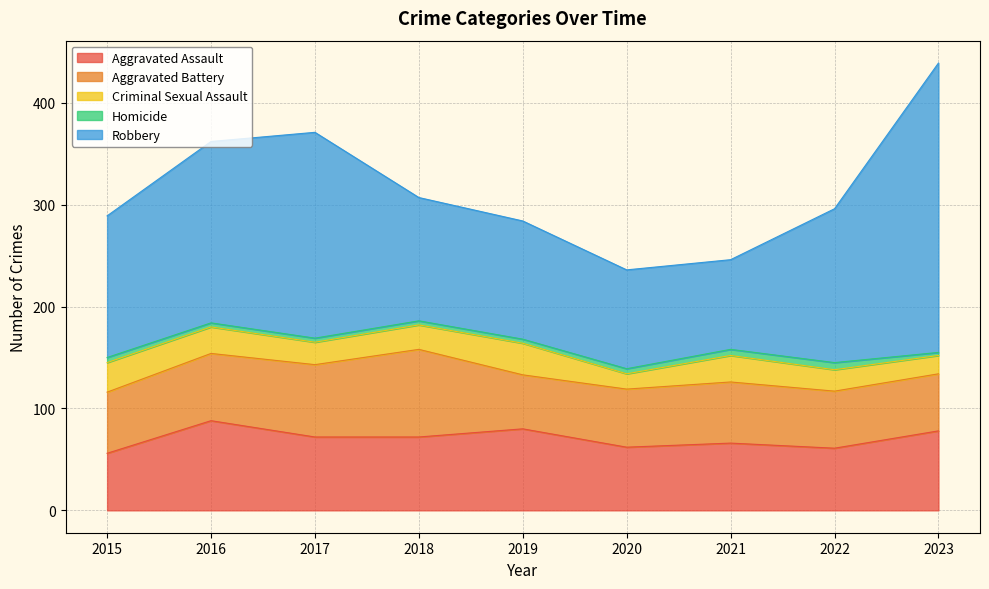

Read the Homicide value at 2020.

5